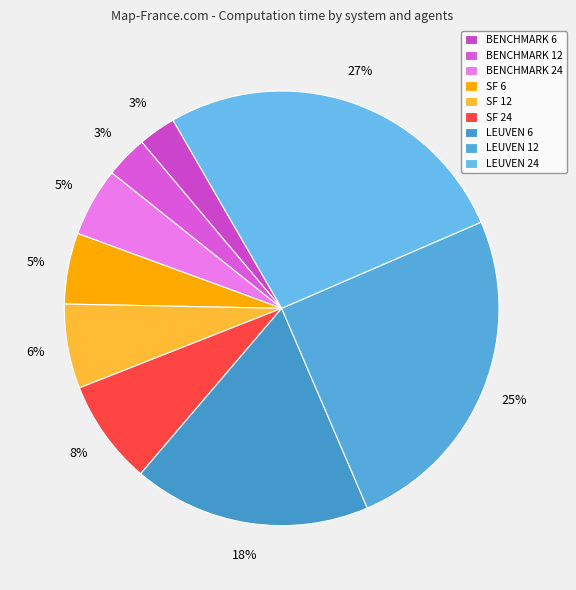

Which category has the biggest portion of the pie?

LEUVEN 24